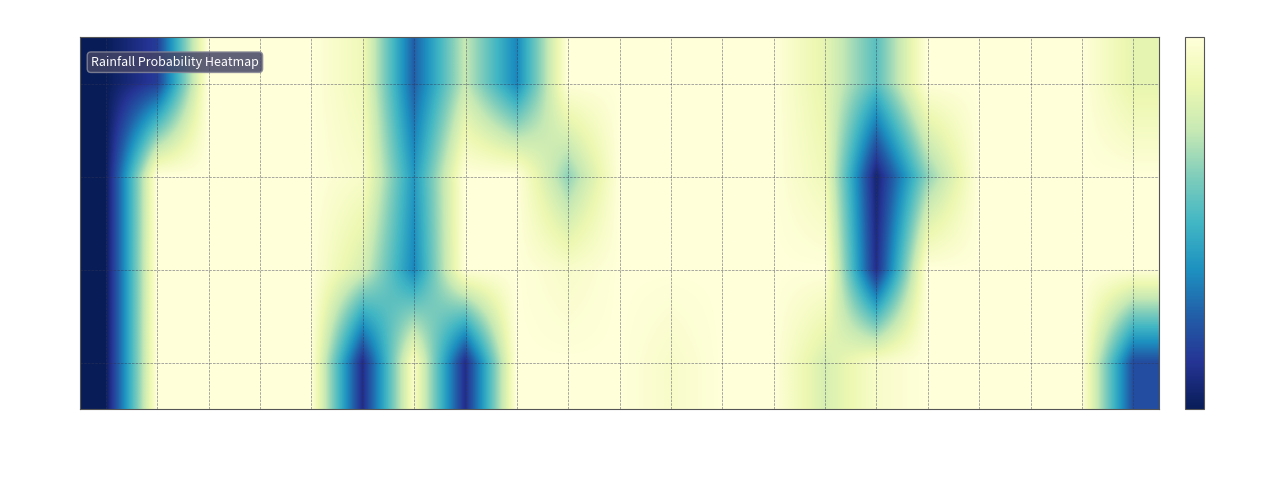

Reading left to right, what are all the values shown in this chart?

00-06: Oct-06=0	Oct-17=15	Oct-18=100	Oct-19=100	Oct-20=100	Oct-21=90	Oct-22=25	Oct-23=75	Oct-24=35	Oct-25=100	Oct-26=100	Oct-27=100	Oct-28=100	Oct-29=100	Oct-30=85	Oct-31=55	Nov-01=100	Nov-02=100	Nov-03=100	Nov-05=100	Nov-06=85
06-12: Oct-06=0	Oct-17=100	Oct-18=100	Oct-19=100	Oct-20=100	Oct-21=95	Oct-22=40	Oct-23=100	Oct-24=100	Oct-25=65	Oct-26=100	Oct-27=100	Oct-28=100	Oct-29=100	Oct-30=90	Oct-31=5	Nov-01=65	Nov-02=100	Nov-03=100	Nov-05=100	Nov-06=100
12-18: Oct-06=0	Oct-17=100	Oct-18=100	Oct-19=100	Oct-20=100	Oct-21=80	Oct-22=35	Oct-23=100	Oct-24=100	Oct-25=95	Oct-26=100	Oct-27=100	Oct-28=100	Oct-29=100	Oct-30=100	Oct-31=10	Nov-01=100	Nov-02=100	Nov-03=100	Nov-05=100	Nov-06=100
18-24: Oct-06=0	Oct-17=100	Oct-18=100	Oct-19=100	Oct-20=100	Oct-21=10	Oct-22=95	Oct-23=10	Oct-24=100	Oct-25=100	Oct-26=100	Oct-27=95	Oct-28=100	Oct-29=100	Oct-30=80	Oct-31=95	Nov-01=100	Nov-02=100	Nov-03=100	Nov-05=100	Nov-06=20